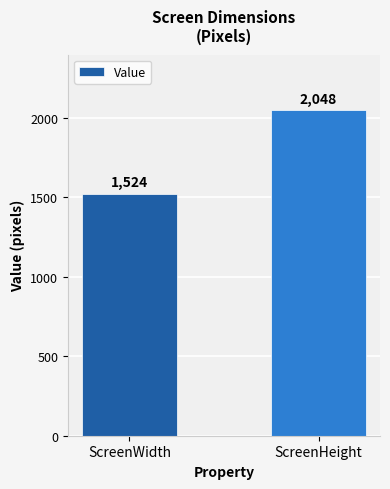

How many values are between 1524 and 2048?

2